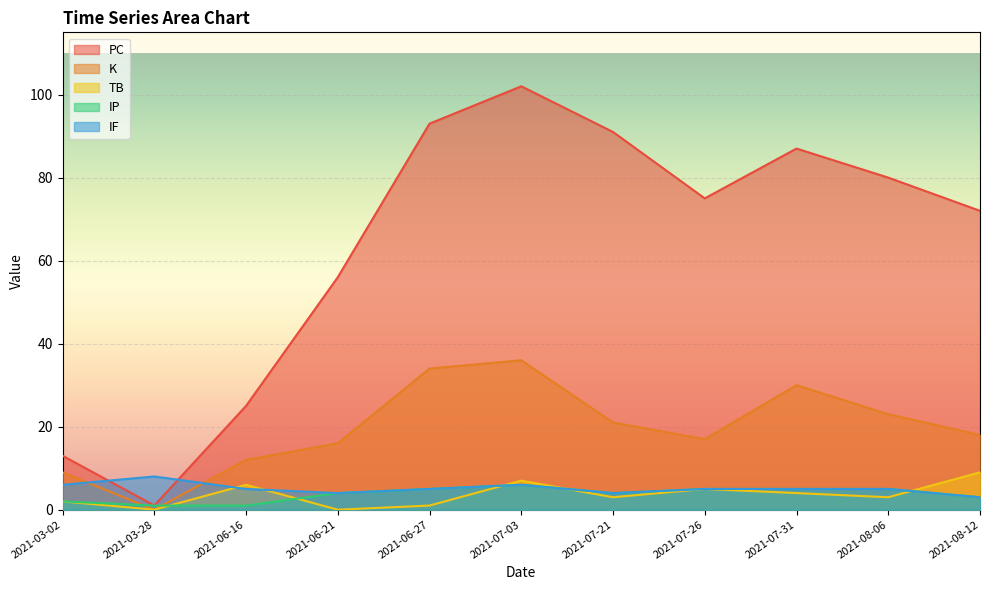

True or false: TB and IP intersect in this chart.

True